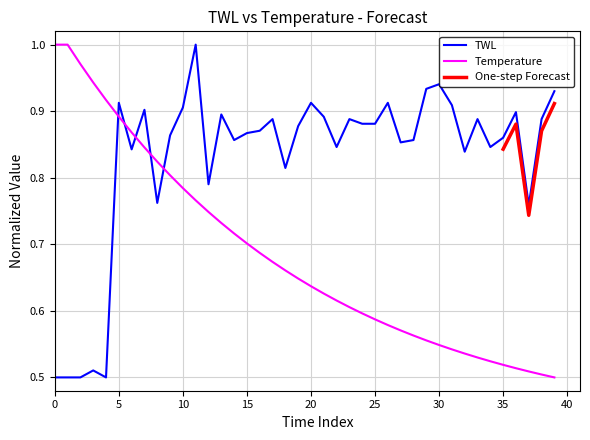

How many interior local peaks (higher than both neighbors) does the data have?

12